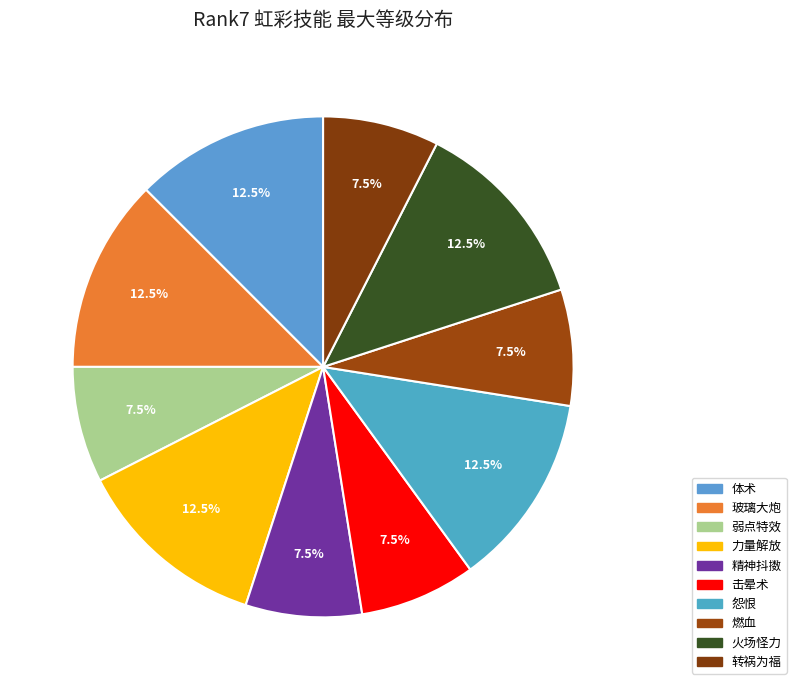

Between 击晕术 and 火场怪力, which is larger?

火场怪力